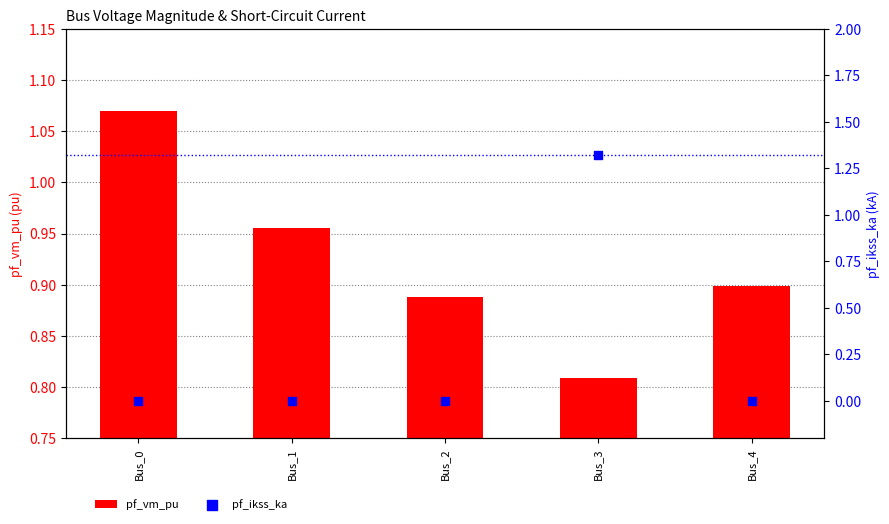

At how many categories does at least one series exceed 0?

5